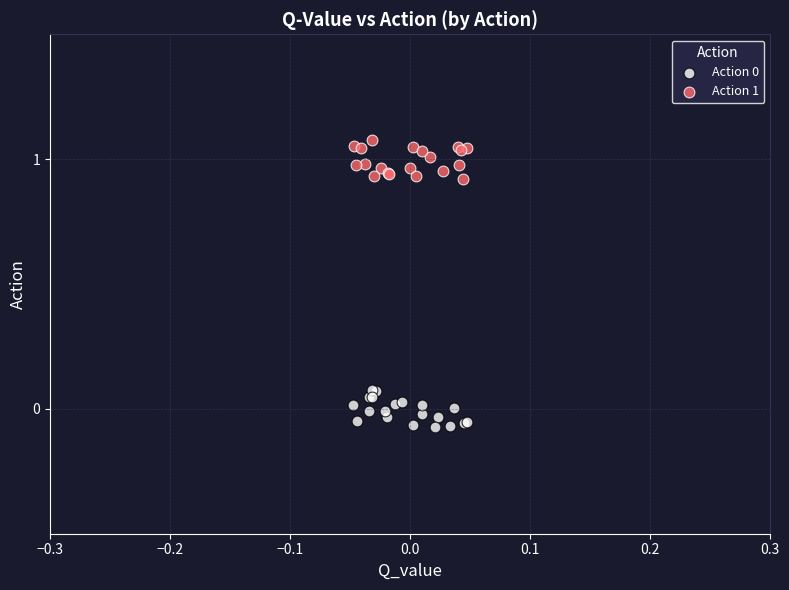

Which series contains the highest Y value?

Action 1